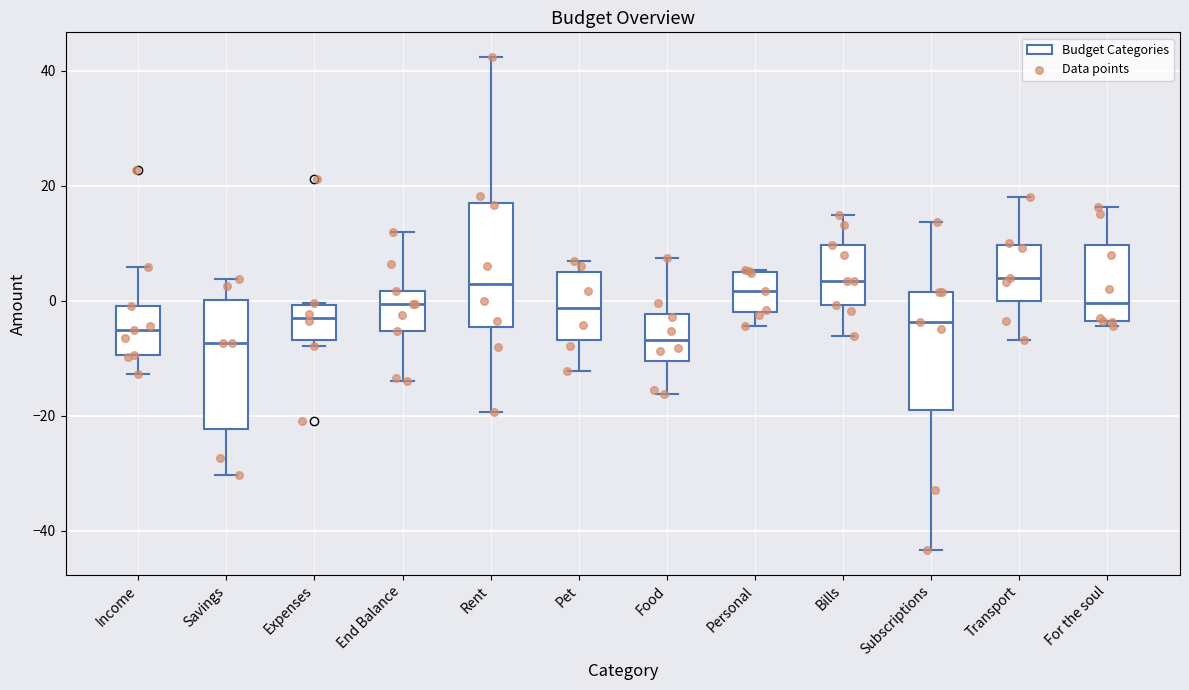

Reading left to right, transcribe this box plot: for each box, give where its median line is, the range the box spans, and where its two whiskers end, as read against the y-axis. The values are not printed on the chart, so give them approximately, as read against the axis.

Income: median -6, box -10 to -2, whiskers -12 to 6
Savings: median -8, box -22 to 0, whiskers -30 to 4
Expenses: median -2, box -6 to 0, whiskers -8 to 0
End Balance: median 0, box -6 to 2, whiskers -14 to 12
Rent: median 2, box -4 to 18, whiskers -20 to 42
Pet: median -2, box -6 to 4, whiskers -12 to 6
Food: median -6, box -10 to -2, whiskers -16 to 8
Personal: median 2, box -2 to 4, whiskers -4 to 6
Bills: median 4, box 0 to 10, whiskers -6 to 14
Subscriptions: median -4, box -18 to 2, whiskers -44 to 14
Transport: median 4, box 0 to 10, whiskers -6 to 18
For the soul: median 0, box -4 to 10, whiskers -4 (just below the box's lower edge) to 16